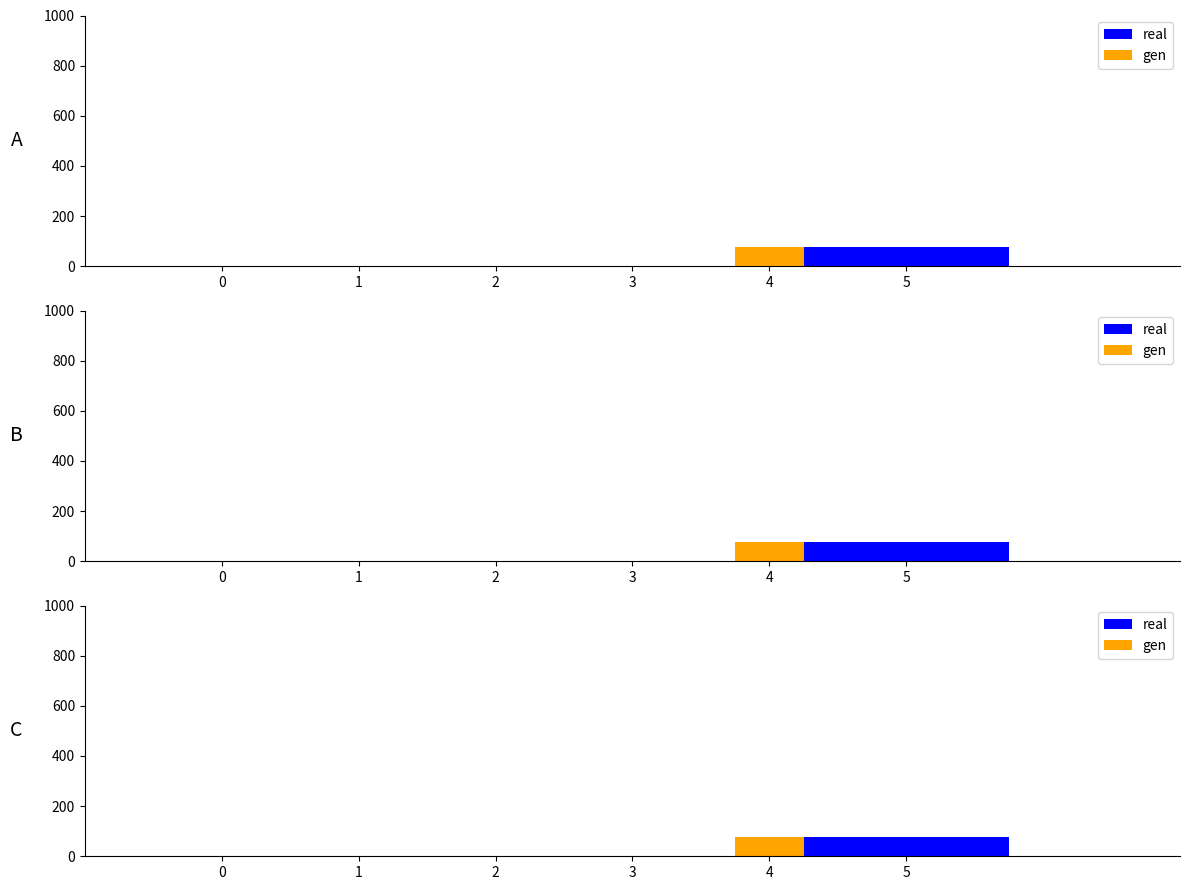

At which category is the sum across all series the highest?

4